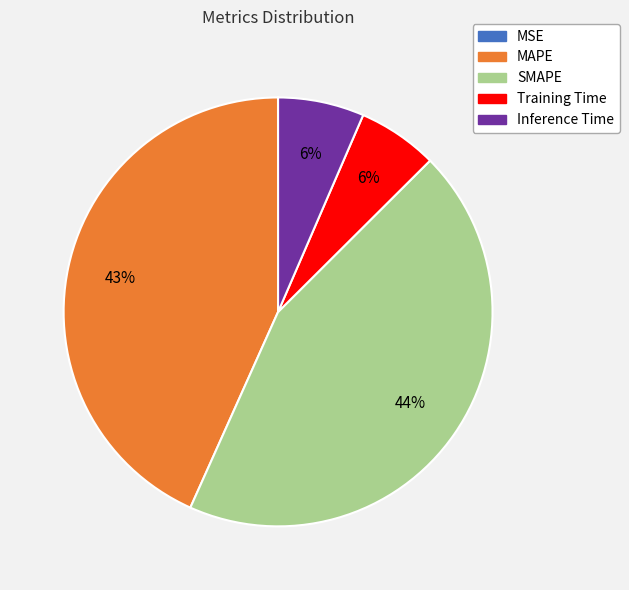

Which has a higher value, Inference Time or SMAPE?

SMAPE